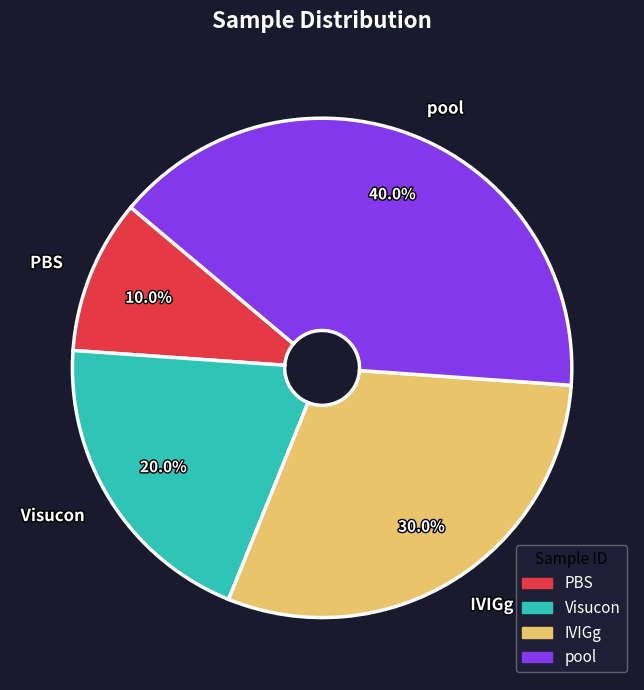

Count the number of slices in the pie.

4